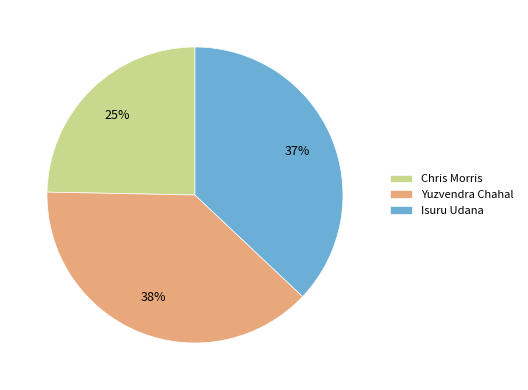

To the nearest percent, what percentage of the pie is Chris Morris?

25%